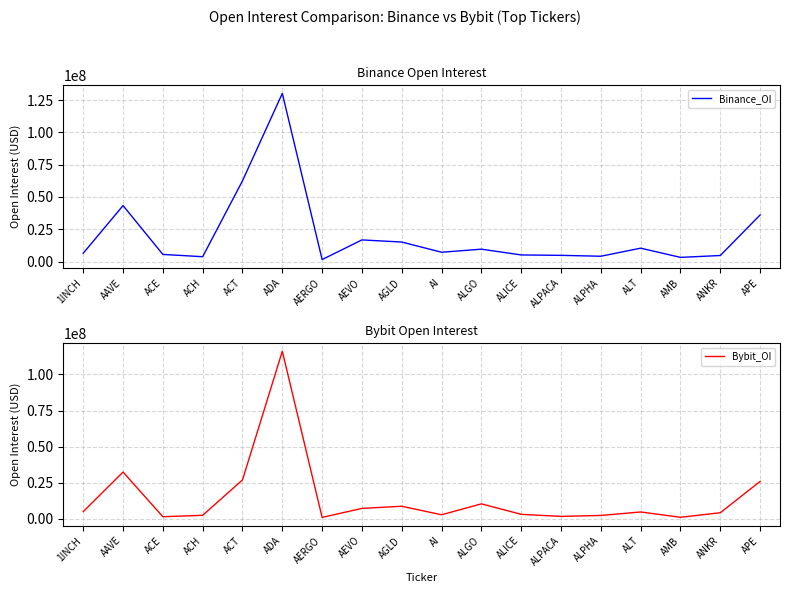

Where does the Bybit_OI series first go above 4784767?

1INCH